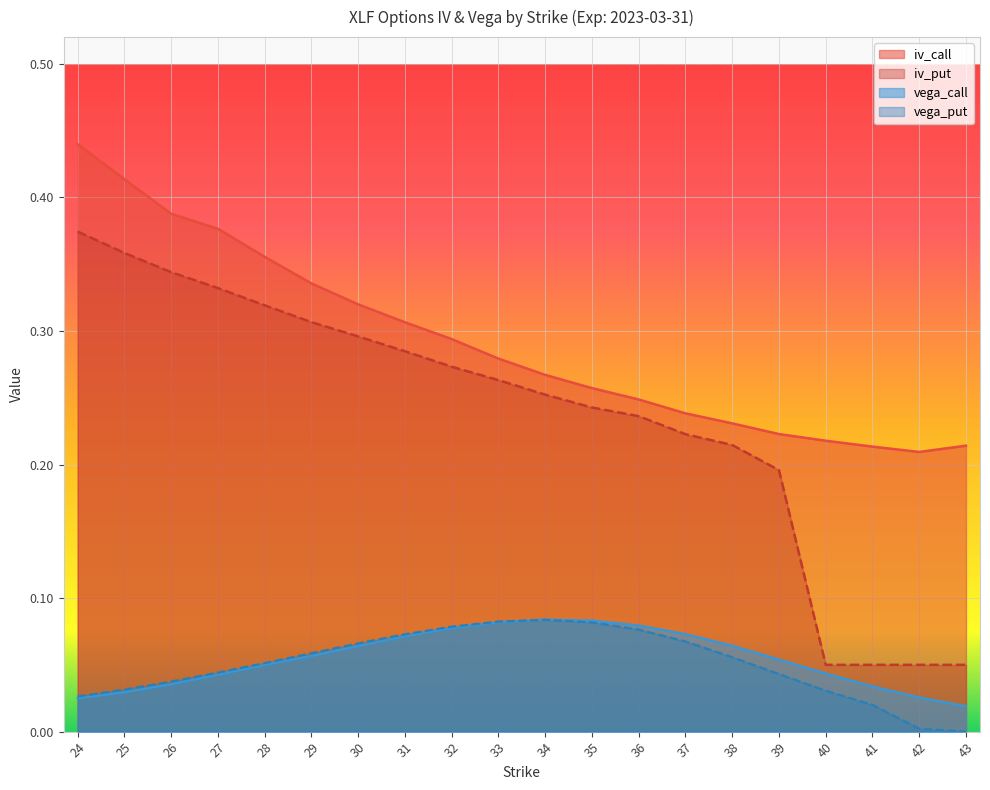

Rank the series at 37 from highest to lowest value.

iv_call, iv_put, vega_call, vega_put